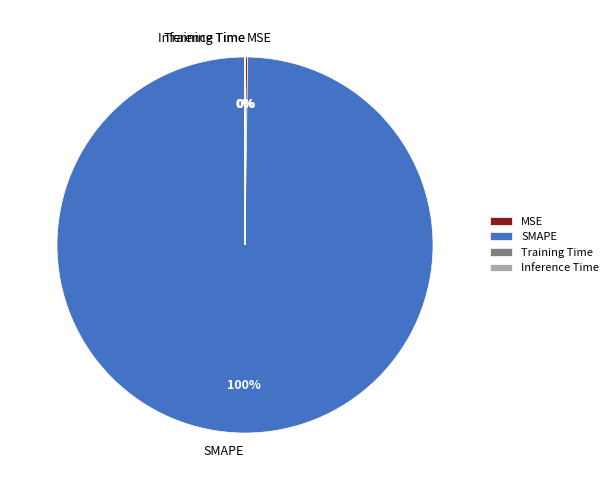

The SMAPE slice represents 100% of the pie. True or false?

True